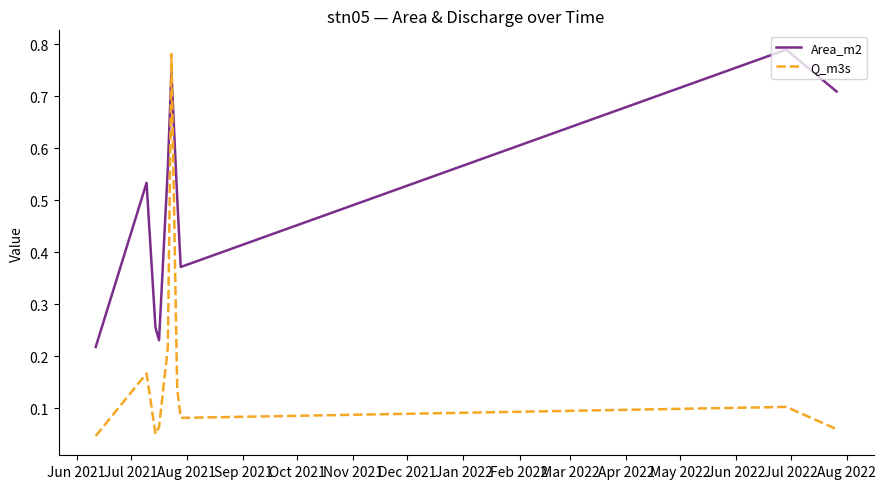

Rank the series by their average value, from lowest to highest.

Q_m3s, Area_m2